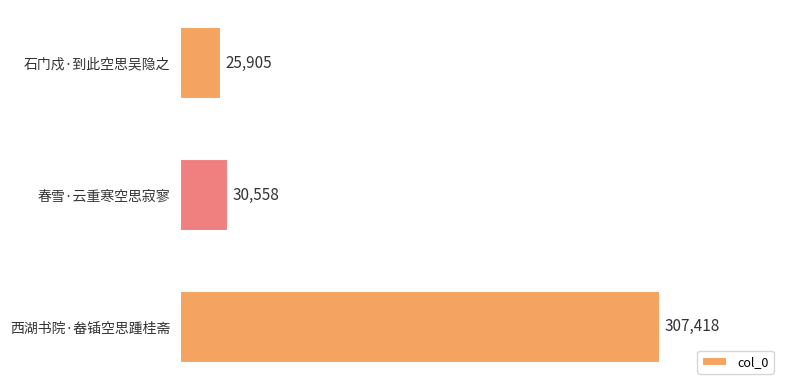

Reading top to bottom, extract all data points from this chart.

石门戍·到此空思吴隐之=25905	春雪·云重寒空思寂寥=30558	西湖书院·畚锸空思踵桂斋=307418